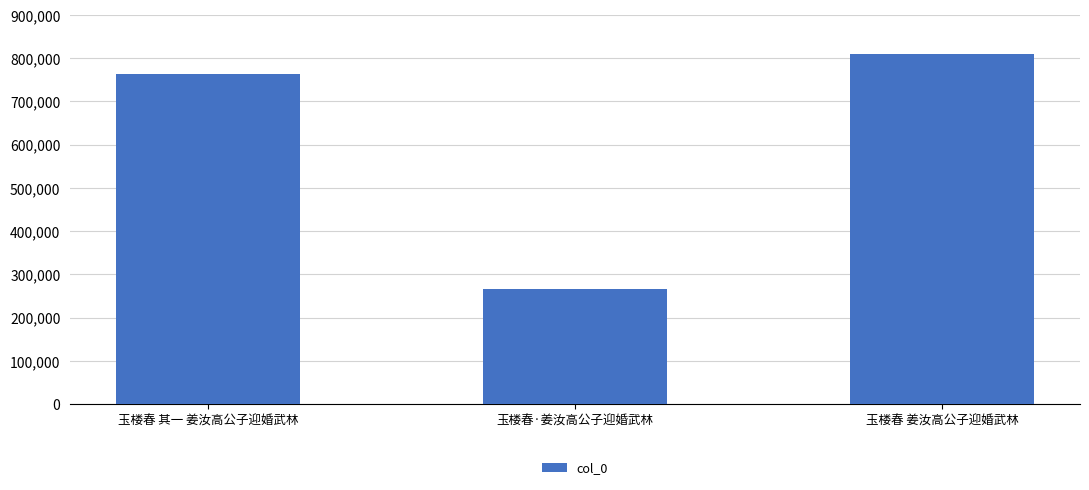

Which has a higher value, 玉楼春 姜汝高公子迎婚武林 or 玉楼春 其一 姜汝高公子迎婚武林?

玉楼春 姜汝高公子迎婚武林